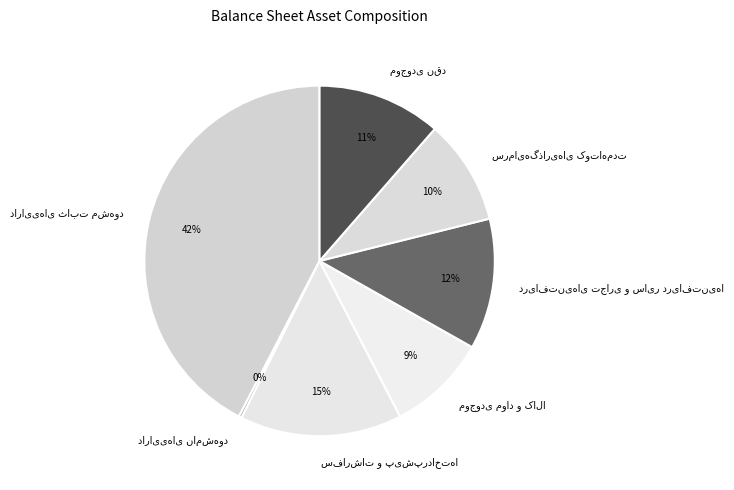

To the nearest percent, what is the average slice percentage?

14%